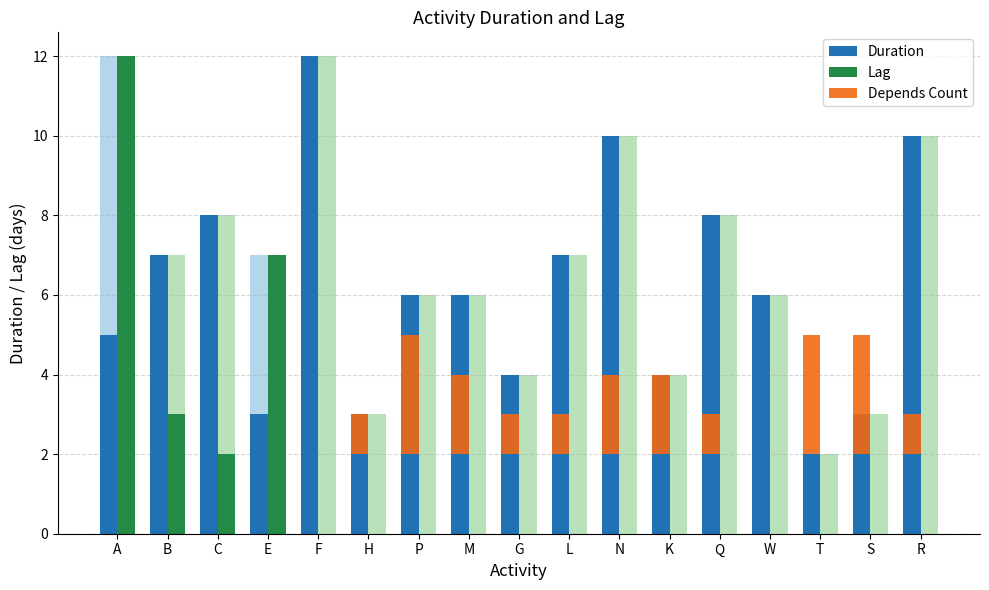

The Lag series shows 0 at N. True or false?

True